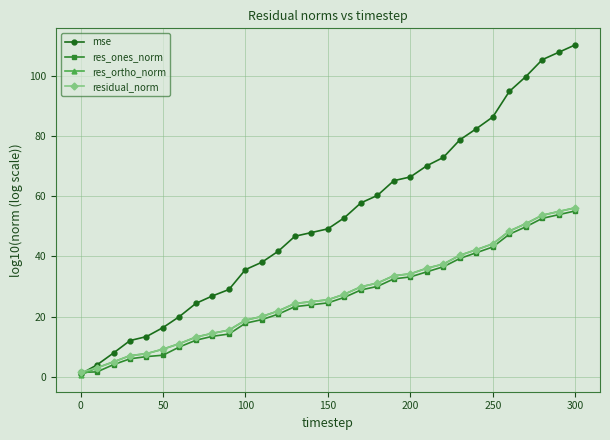

What is the maximum value shown in the chart?

110.2